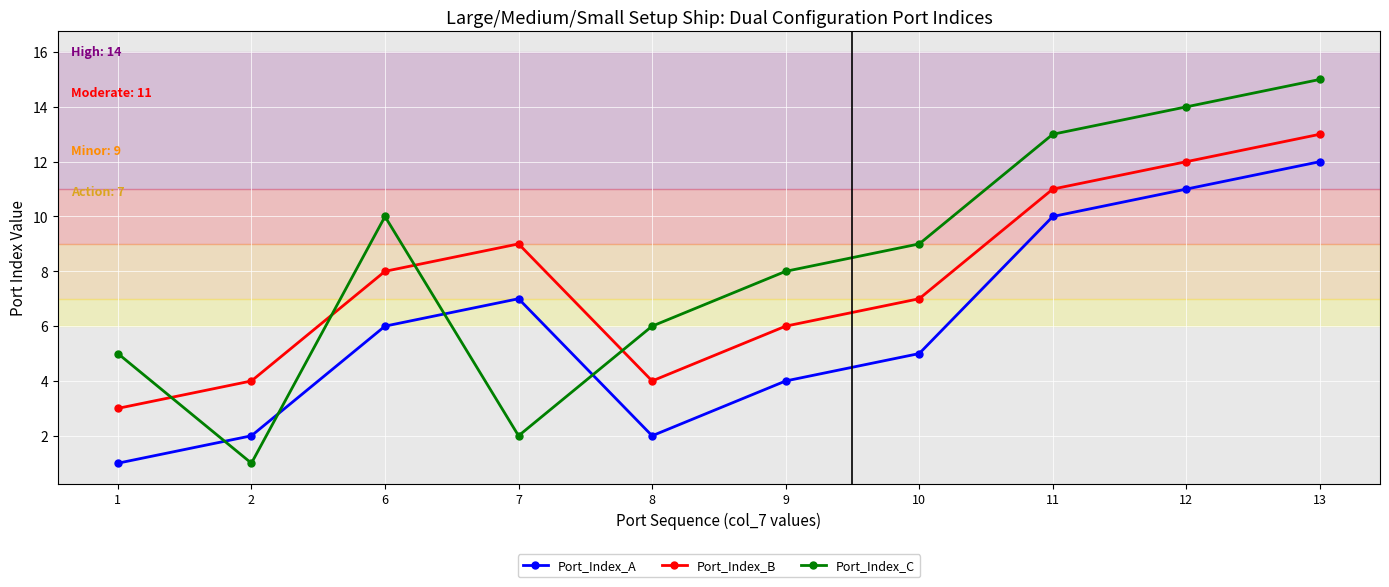

True or false: Port_Index_B and Port_Index_C intersect in this chart.

True